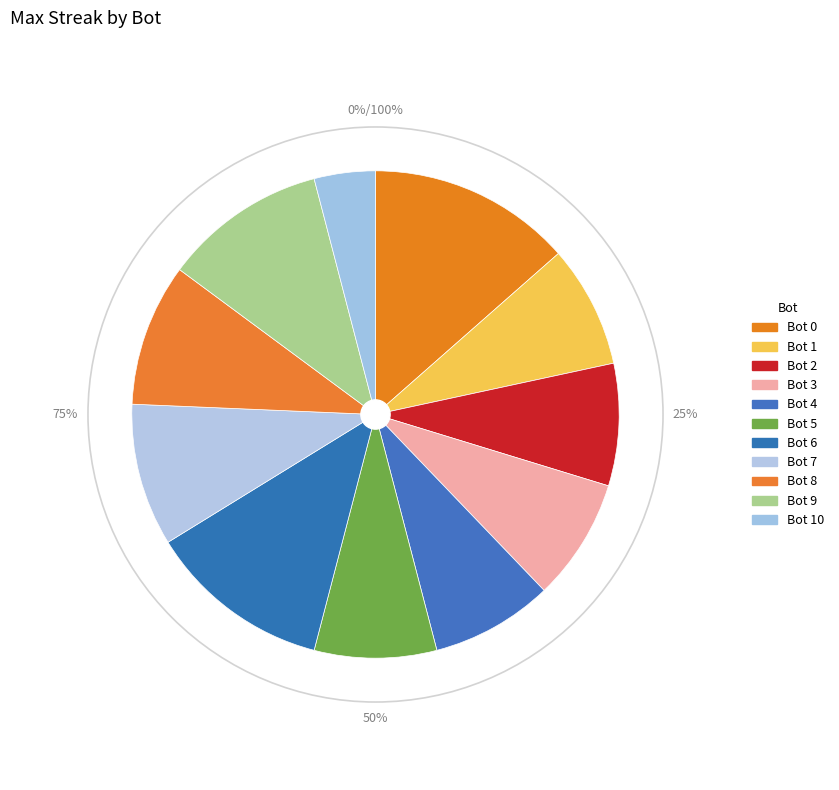

How many segments does this pie chart have?

11